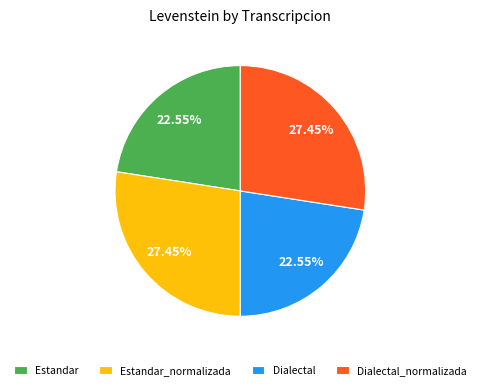

To the nearest percent, what is the combined percentage of Dialectal and Estandar?

45%